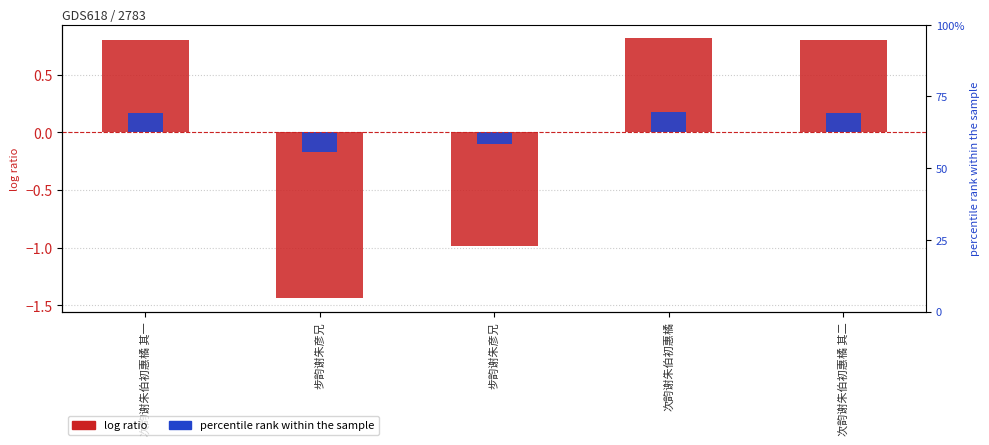

Does the chart contain any negative values?

Yes